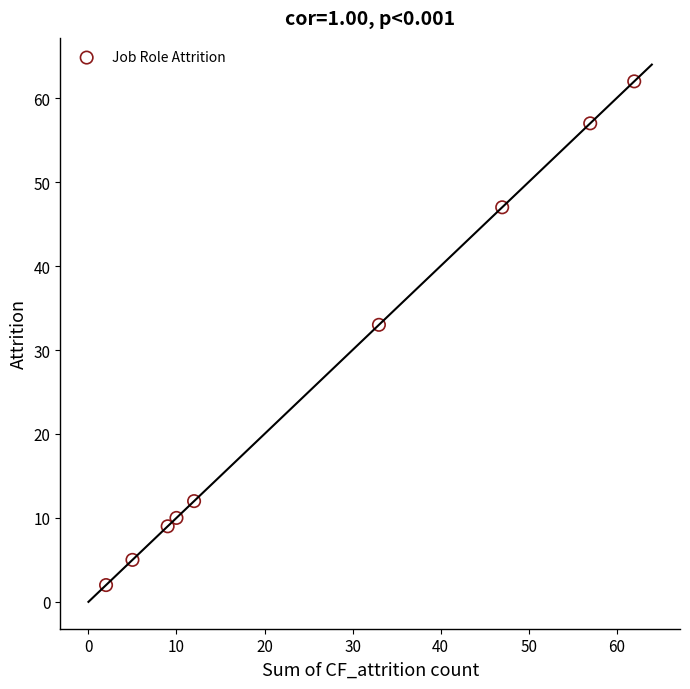

What Y value in the scatter plot is closest to 32?

33